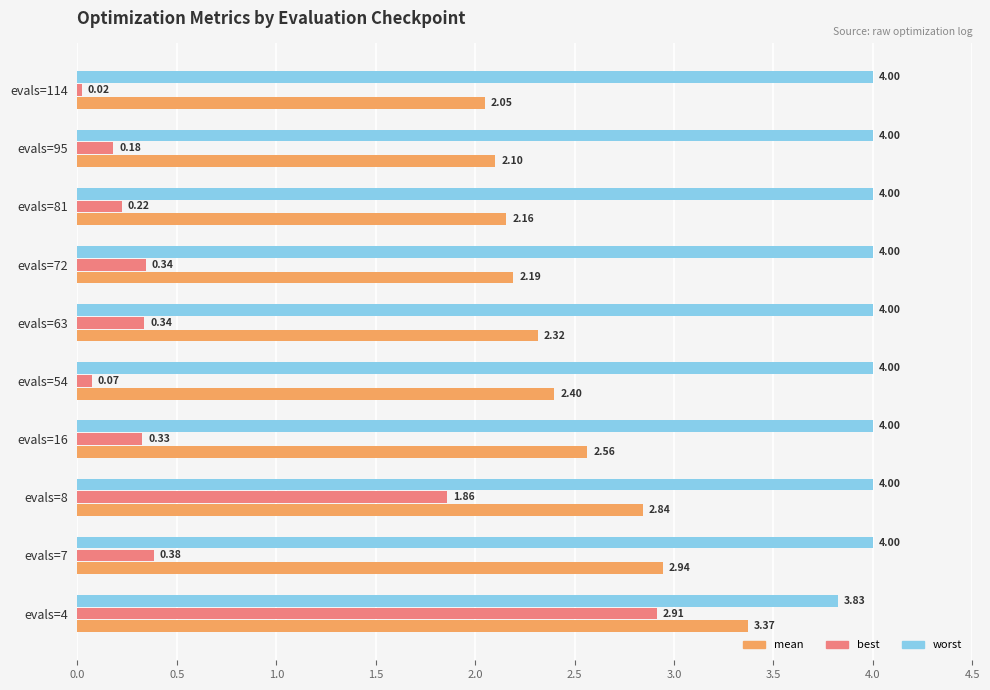

At how many categories does at least one series exceed 1?

10